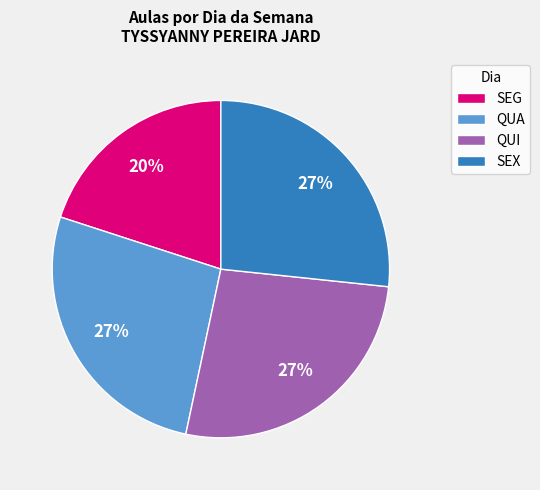

The QUA slice represents 27% of the pie. True or false?

True